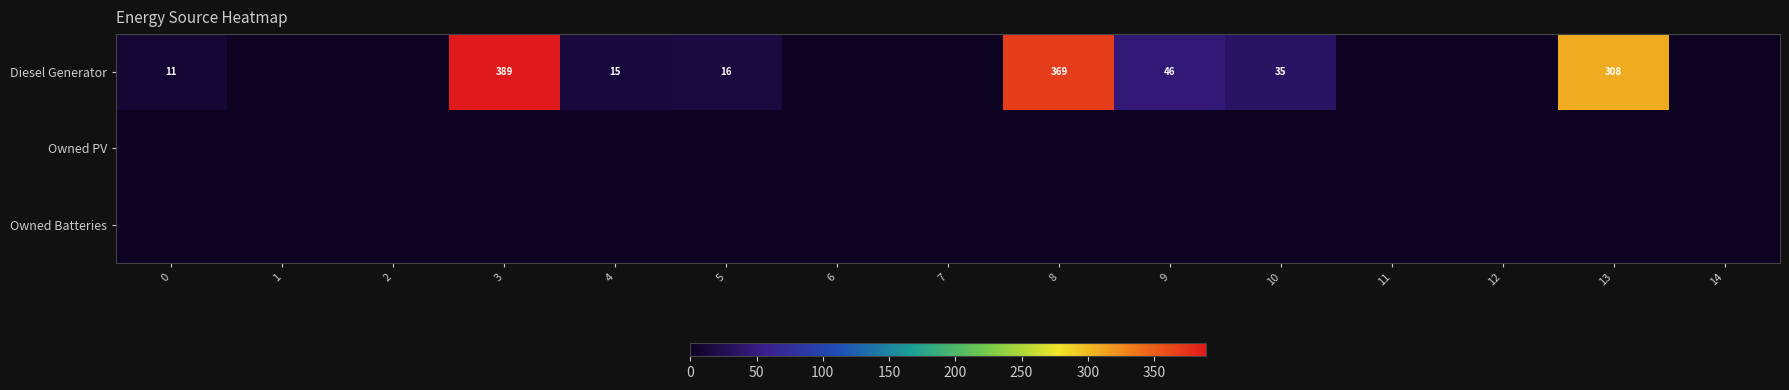

The value of Diesel Generator at 10 is 24. True or false?

False